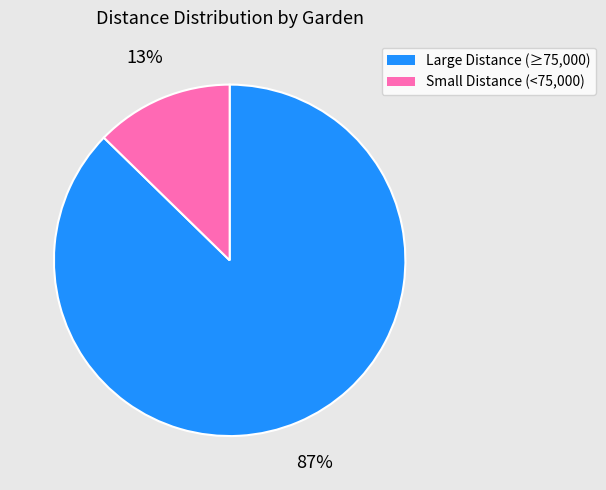

To the nearest percent, what is the average slice percentage?

50%